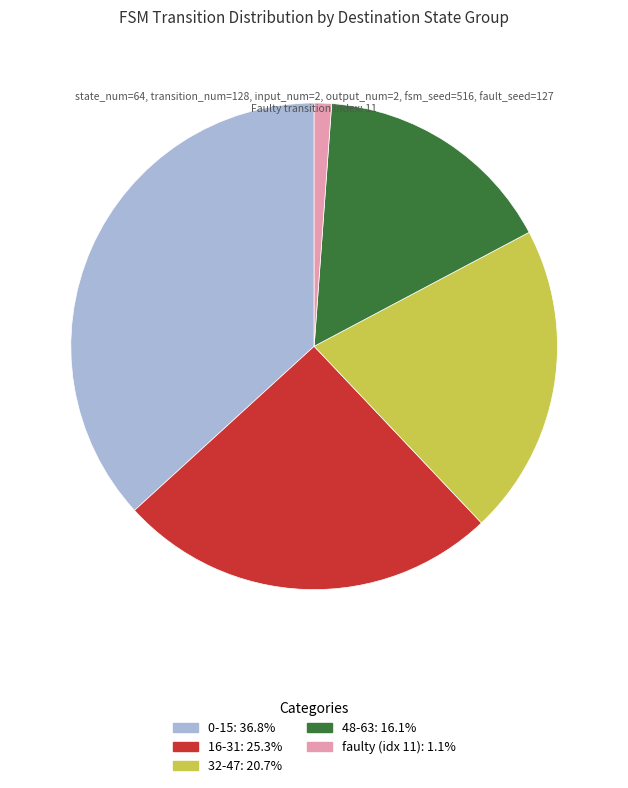

Is there any slice that represents more than half of the pie?

No